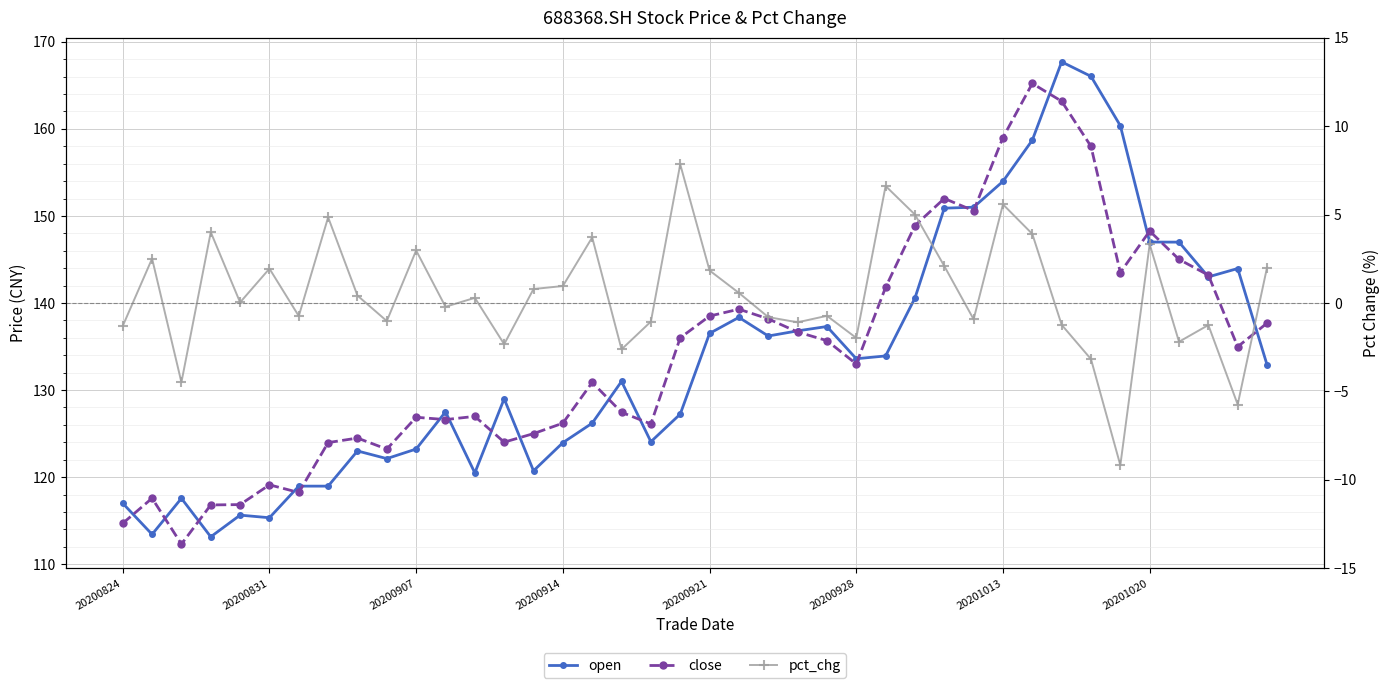

At which category does the chart reach its minimum across all series?

34